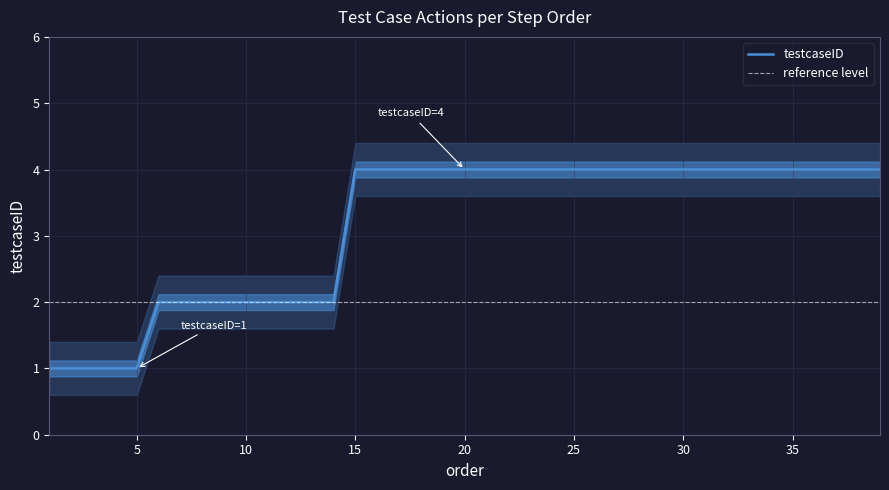

Is it true that testcaseID equals 7 at 30?

False